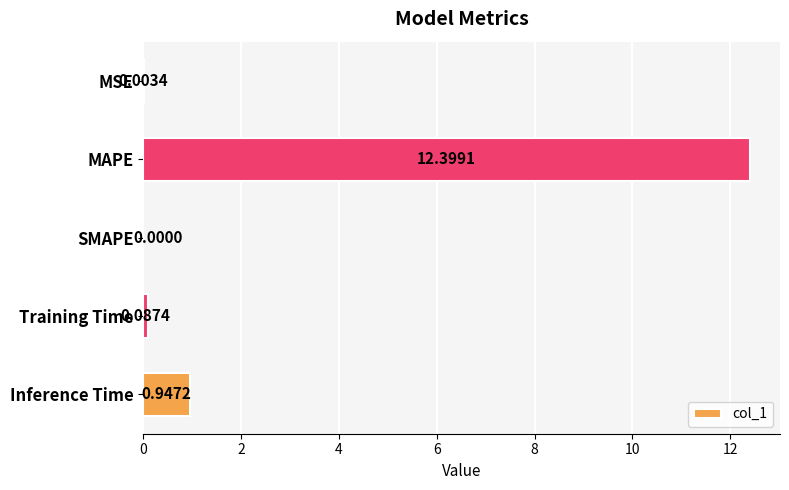

Which category has the highest value across all series?

MAPE